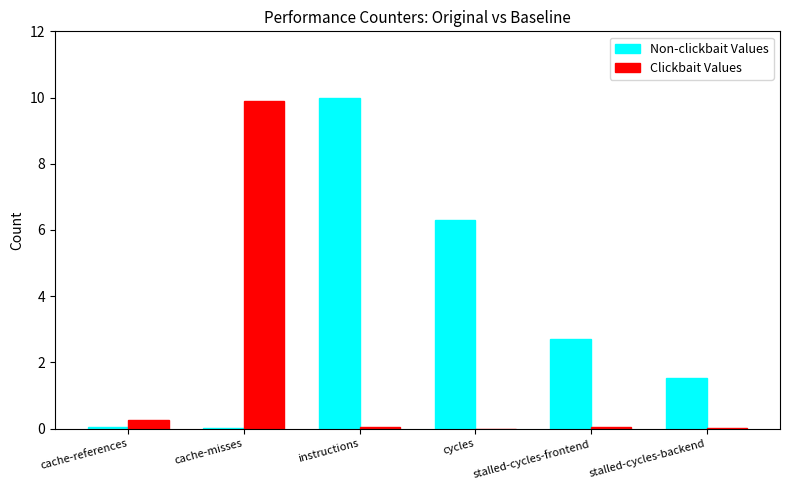

The value of Non-clickbait Values at stalled-cycles-frontend is 4.6. True or false?

False